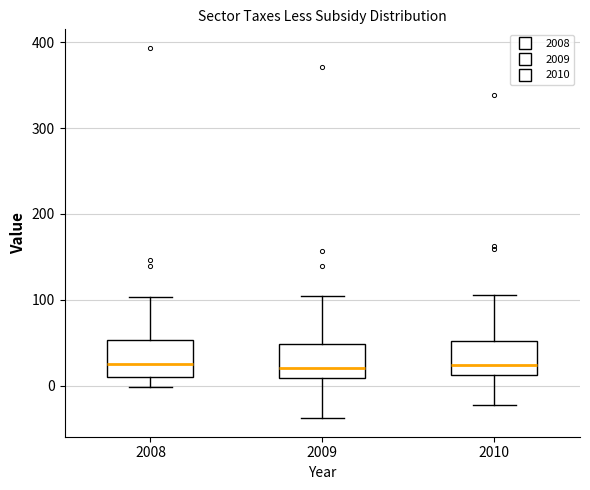

Reading left to right, transcribe this box plot: for each box, give where its median line is, the range the box spans, and where its two whiskers end, as read against the y-axis. The values are not printed on the chart, so give them approximately, as read against the axis.

2008: median 30, box 10 to 50, whiskers 0 to 100
2009: median 20, box 10 to 50, whiskers -40 to 100
2010: median 20, box 10 to 50, whiskers -20 to 110